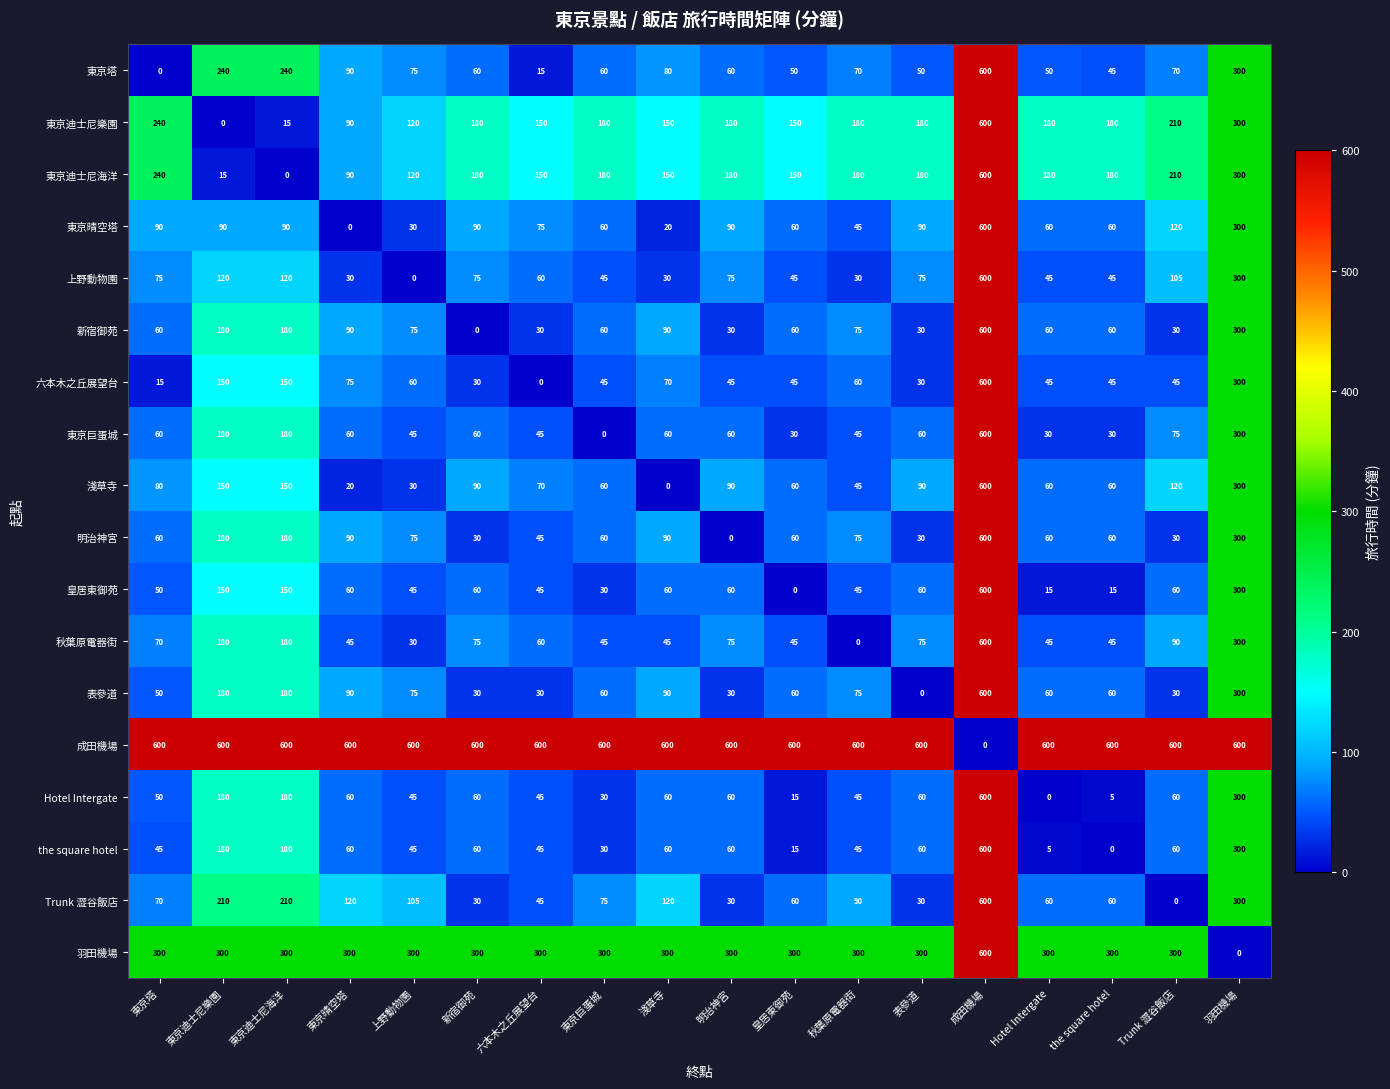

What is the difference between the highest and lowest values at 六本木之丘展望台?

600